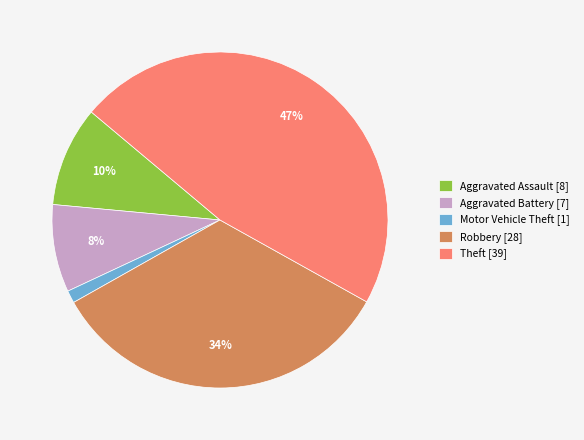

Combined, do Aggravated Assault [8] and Theft [39] account for over 50%?

Yes